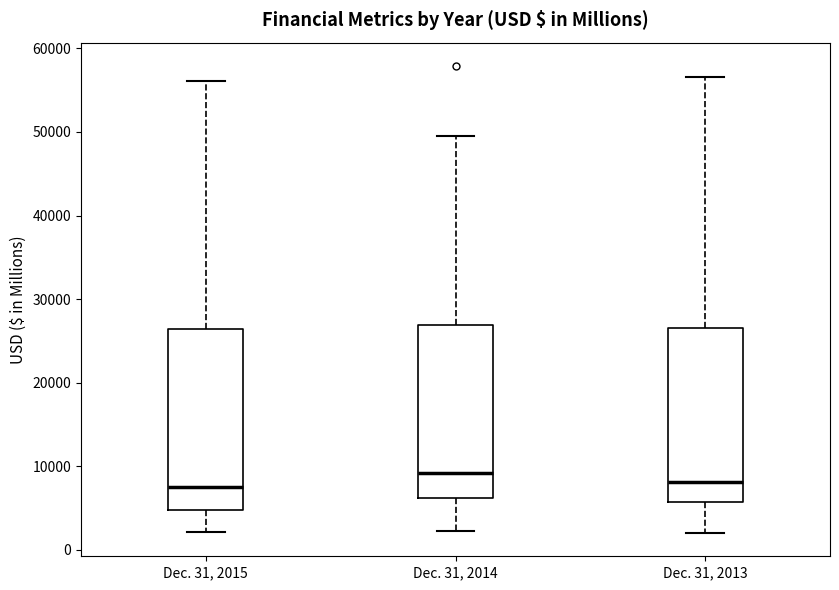

Reading left to right, read every box against the y-axis: the position of its median line, the range the box covers, and the ends of its whiskers. The values are not printed on the chart, so give them approximately, as read against the axis.

Dec. 31, 2015: median 7000, box 5000 to 26000, whiskers 2000 to 56000
Dec. 31, 2014: median 9000, box 6000 to 27000, whiskers 2000 to 50000
Dec. 31, 2013: median 8000, box 6000 to 27000, whiskers 2000 to 57000